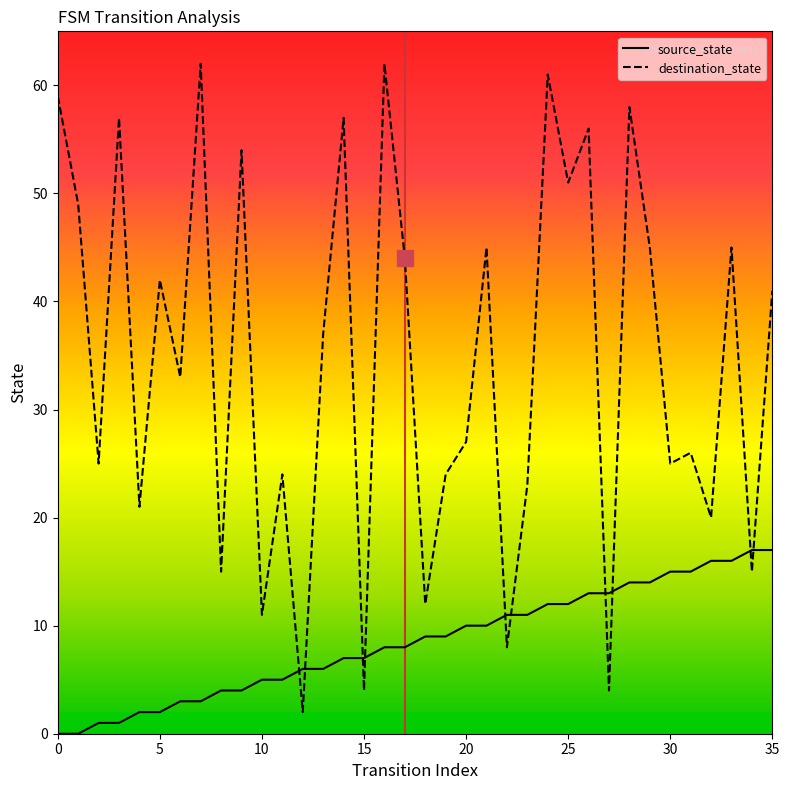

Which series has the widest spread of values?

destination_state